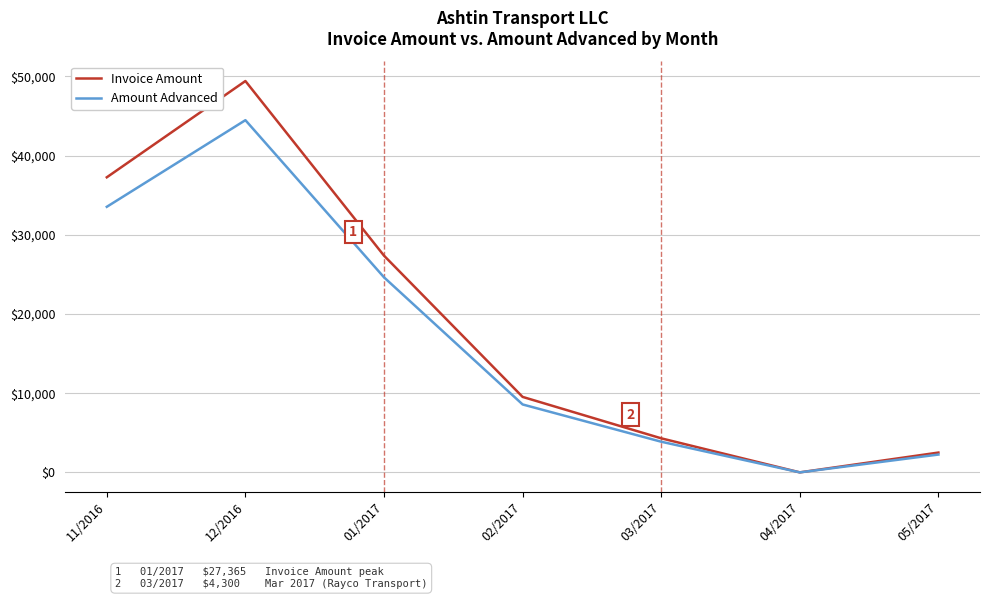

Is it true that Invoice Amount equals 6484.4 at 01/2017?

False